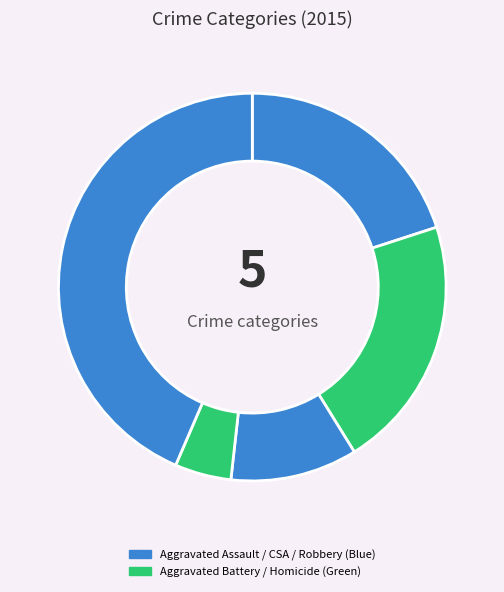

Which slice is the smallest?

Homicide